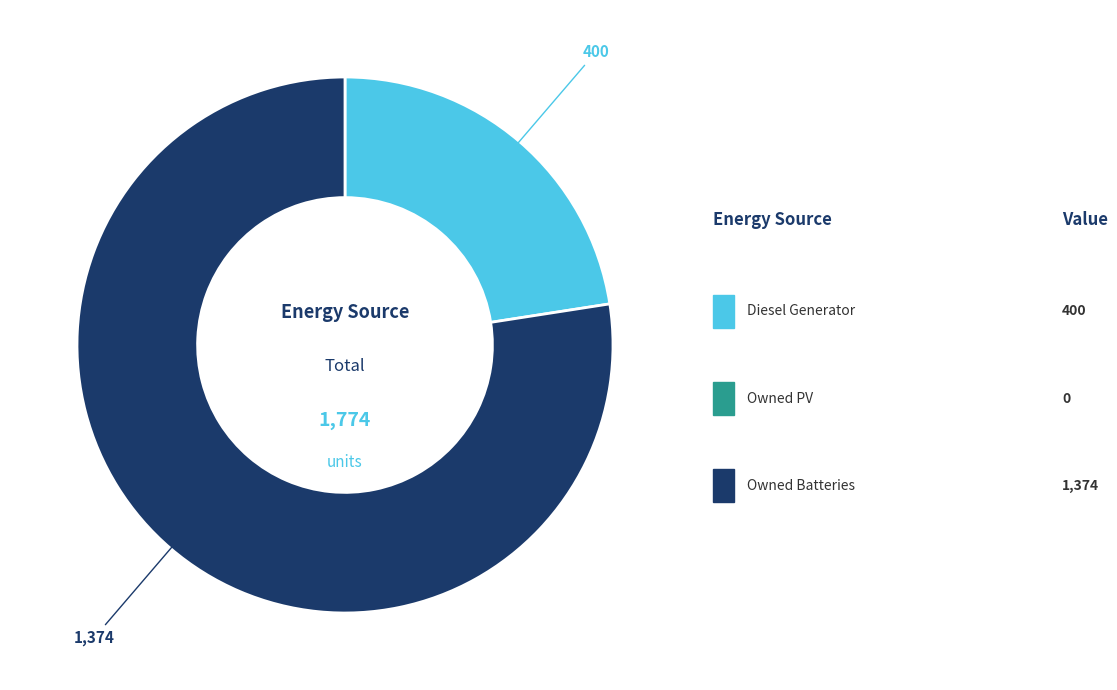

Is there any slice that represents more than half of the pie?

Yes